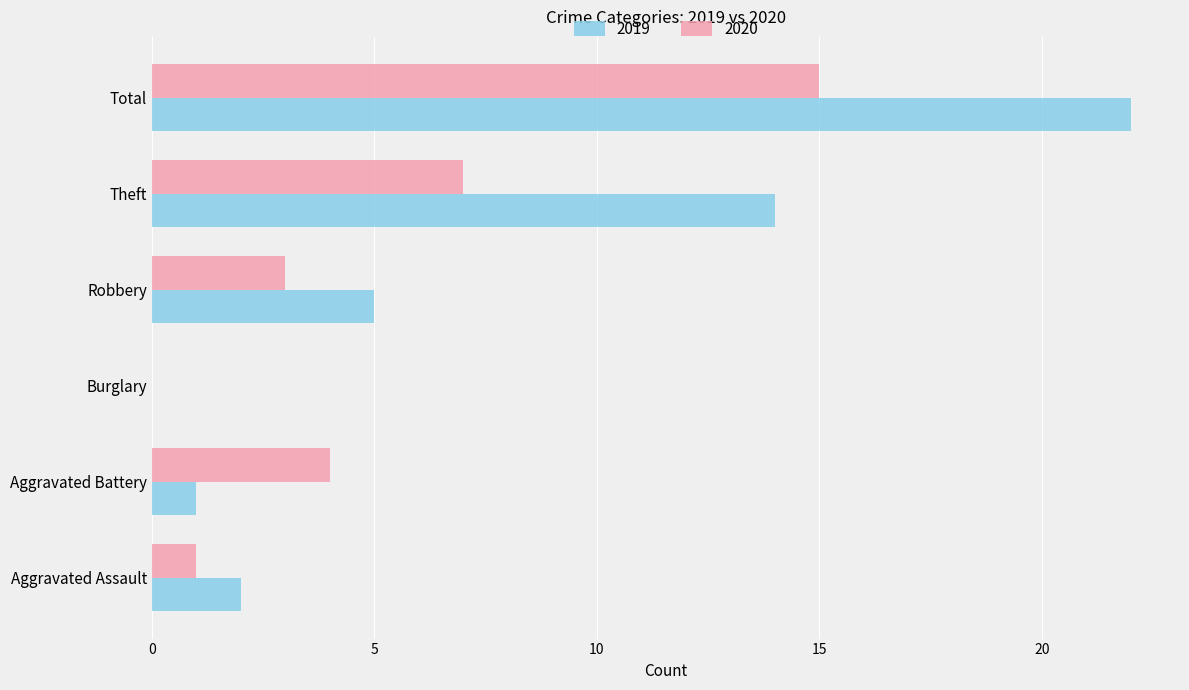

How many positive values does the 2019 series have?

5